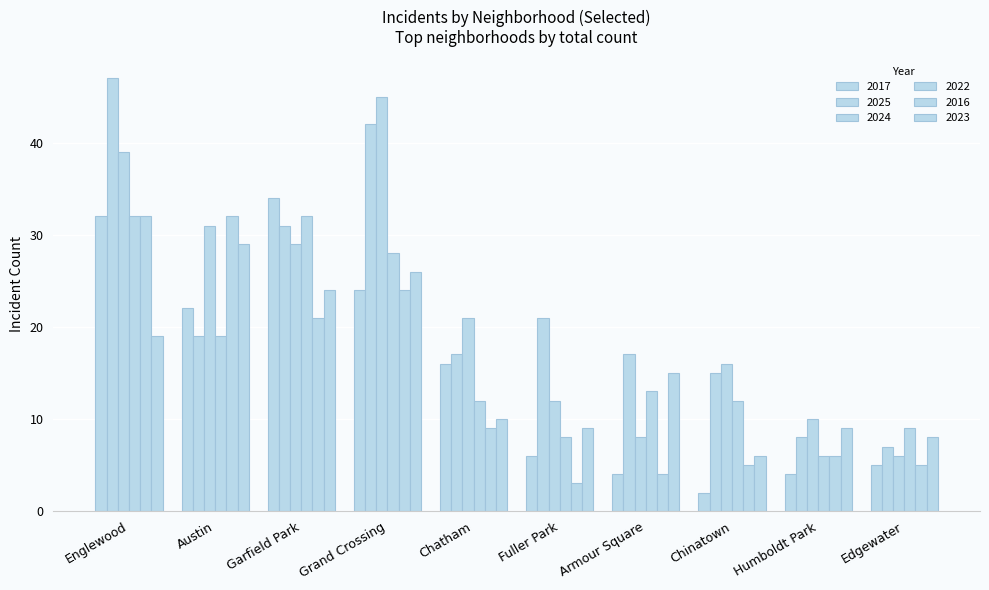

What is the maximum value for 2024?

45